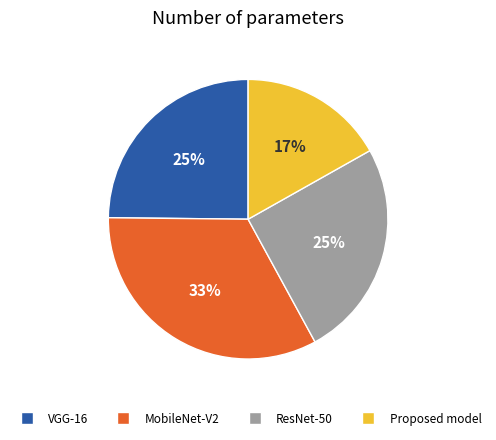

True or false: MobileNet-V2 accounts for 43% of the total.

False